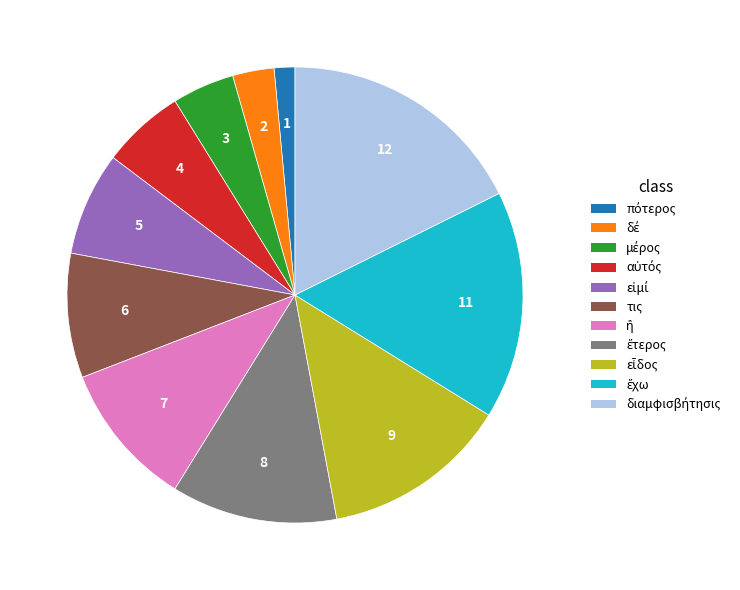

Is there a majority slice in this chart?

No